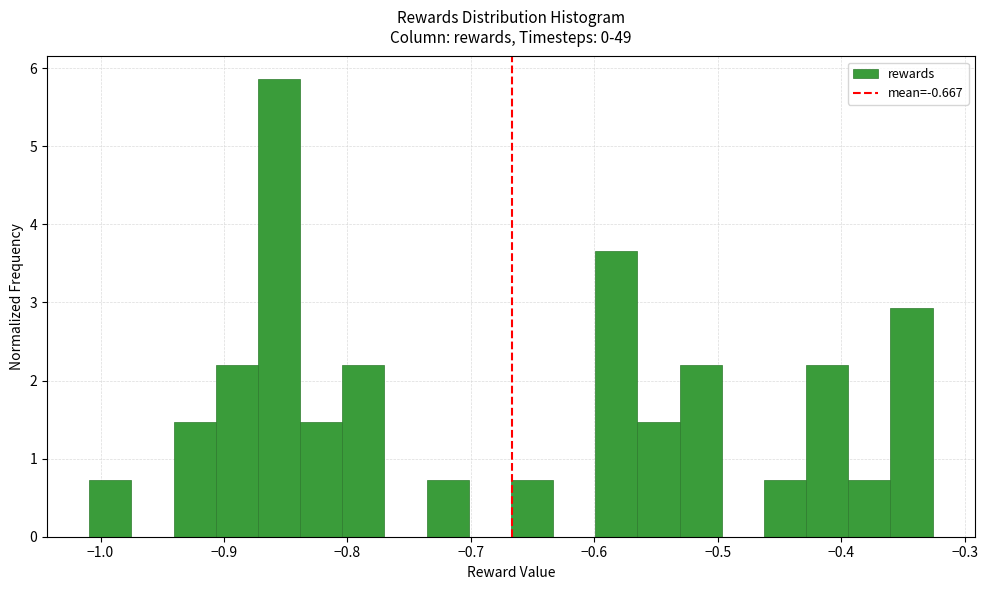

Around what value on the x-axis is the tallest bar? Give the approximate position of its centre, as read against the axis.

-0.86